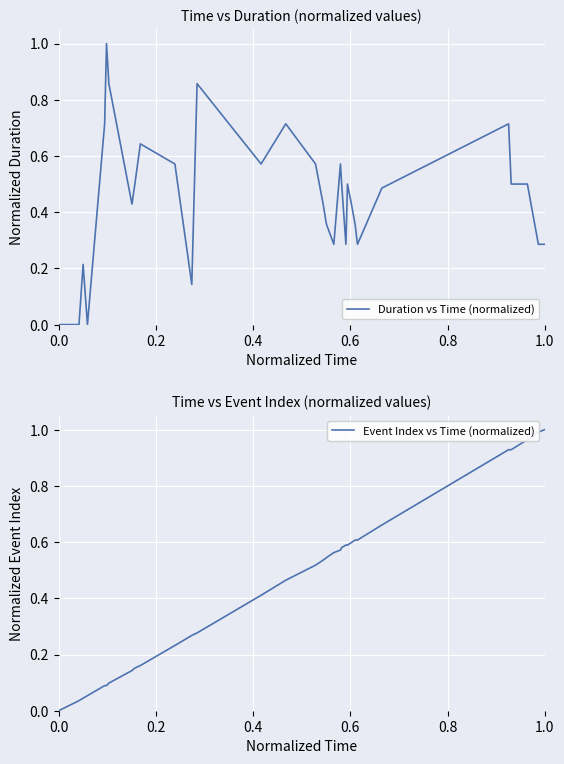

How many lines are shown in the chart?

2